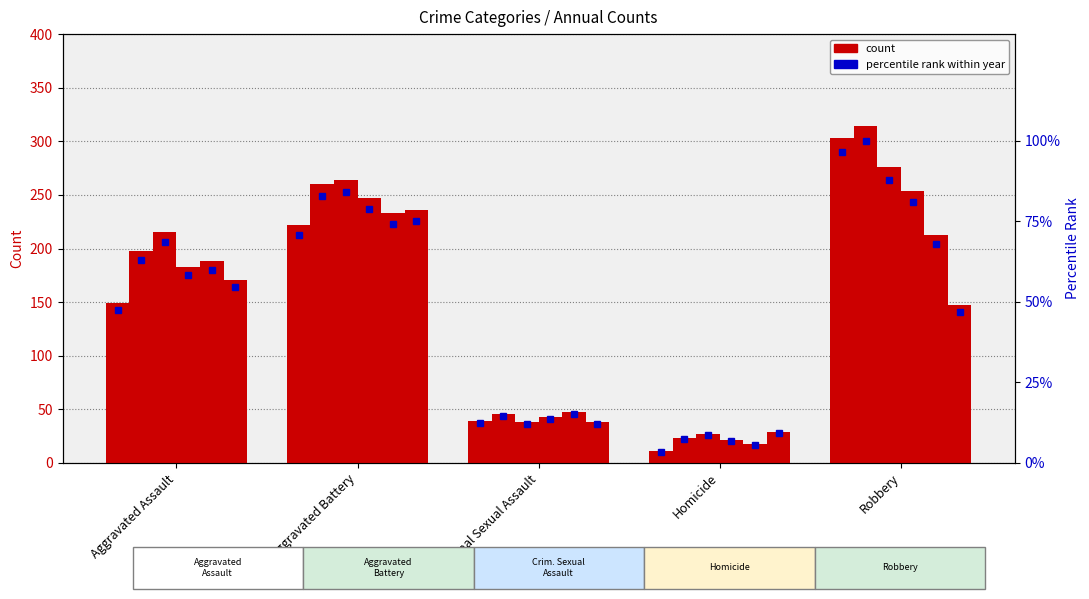

Is it true that 2015 pct equals 96.5 at Robbery?

True